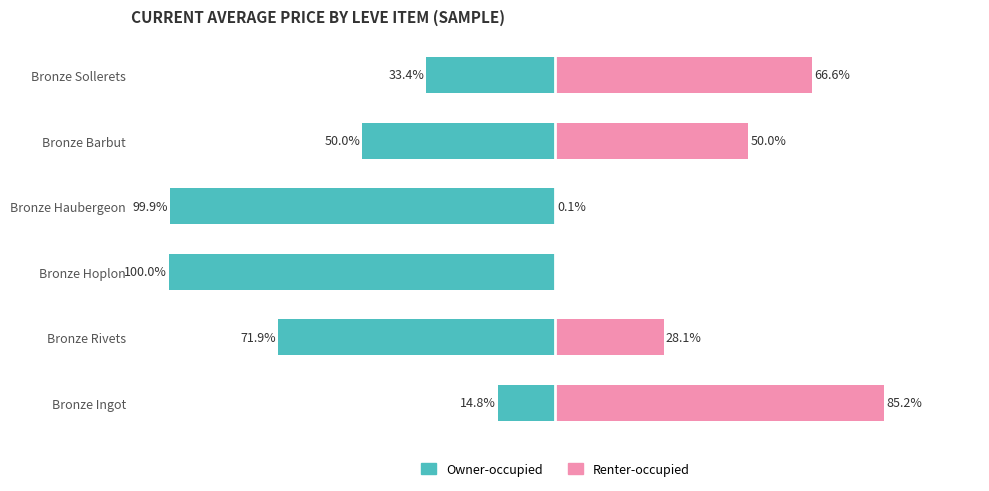

What is the difference between the highest and lowest values at Bronze Ingot?

100.0